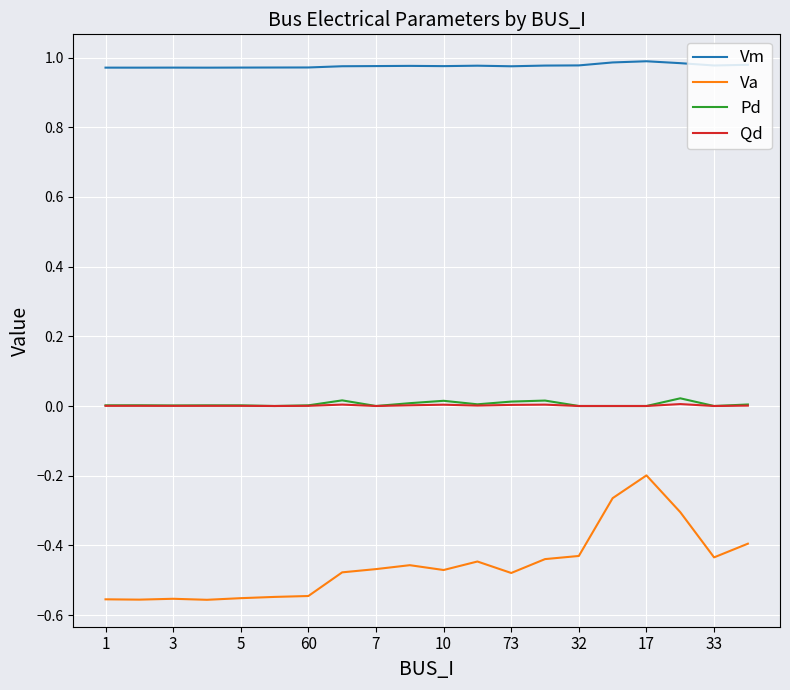

True or false: Va and Vm cross at least once.

False